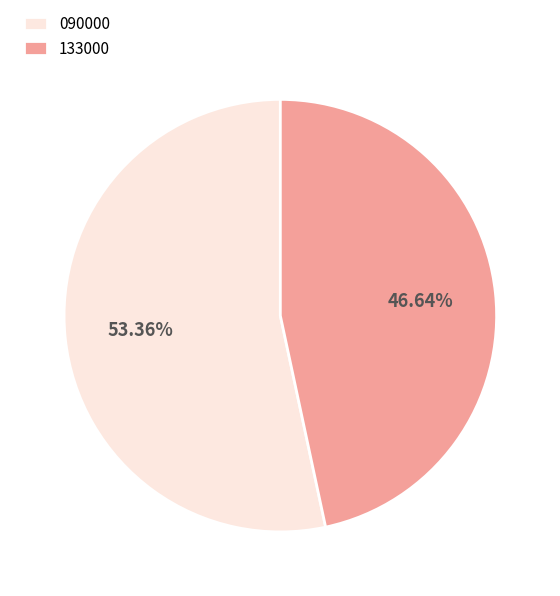

Which category has the biggest portion of the pie?

090000